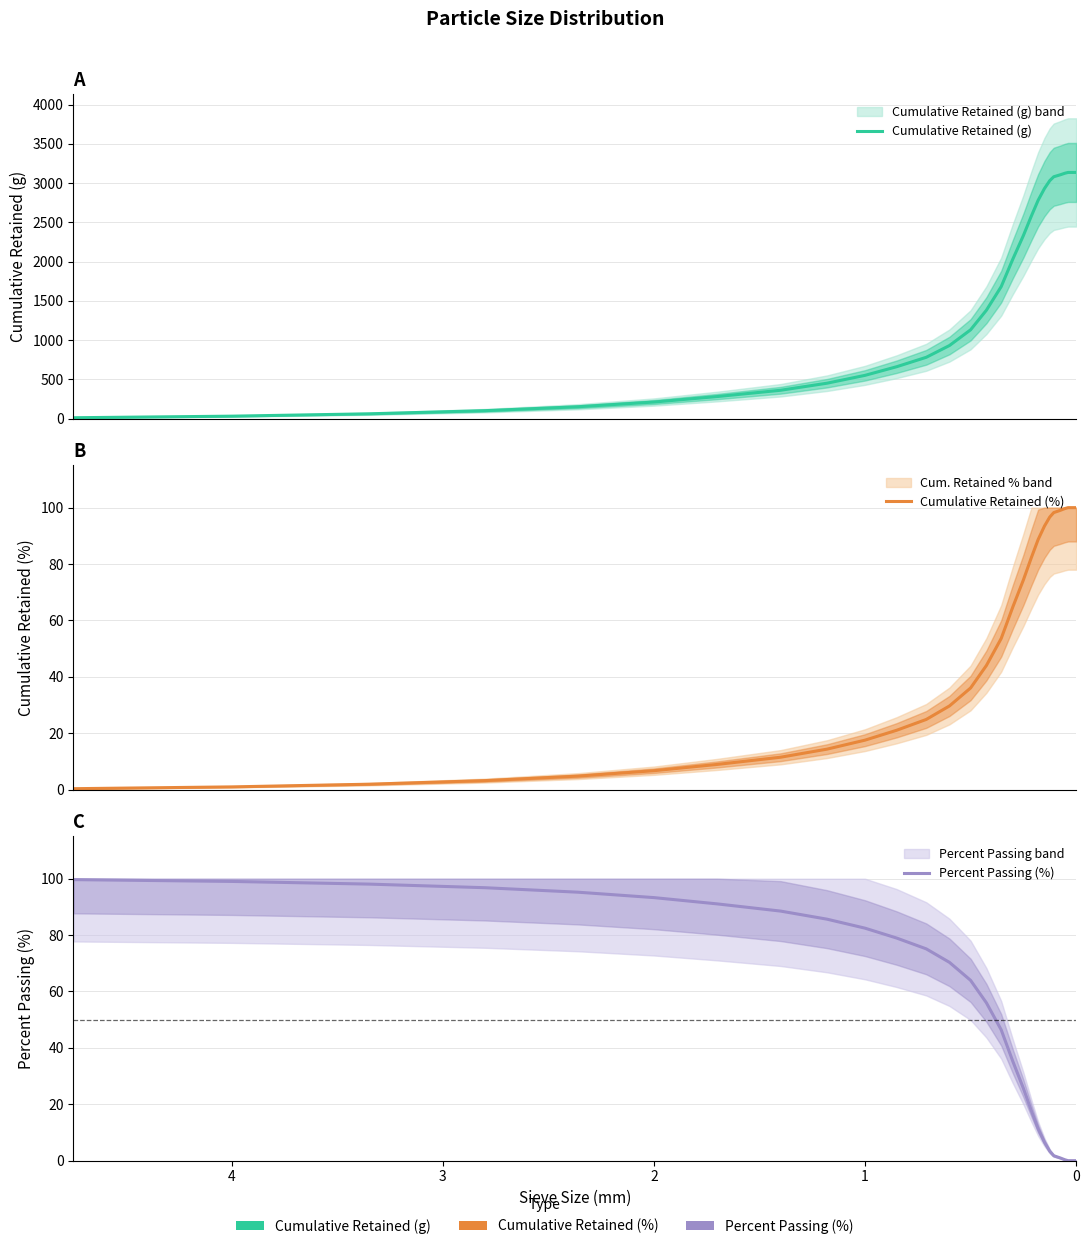

Is it true that Cumulative Retained (g) equals 537.5 at 14?

False